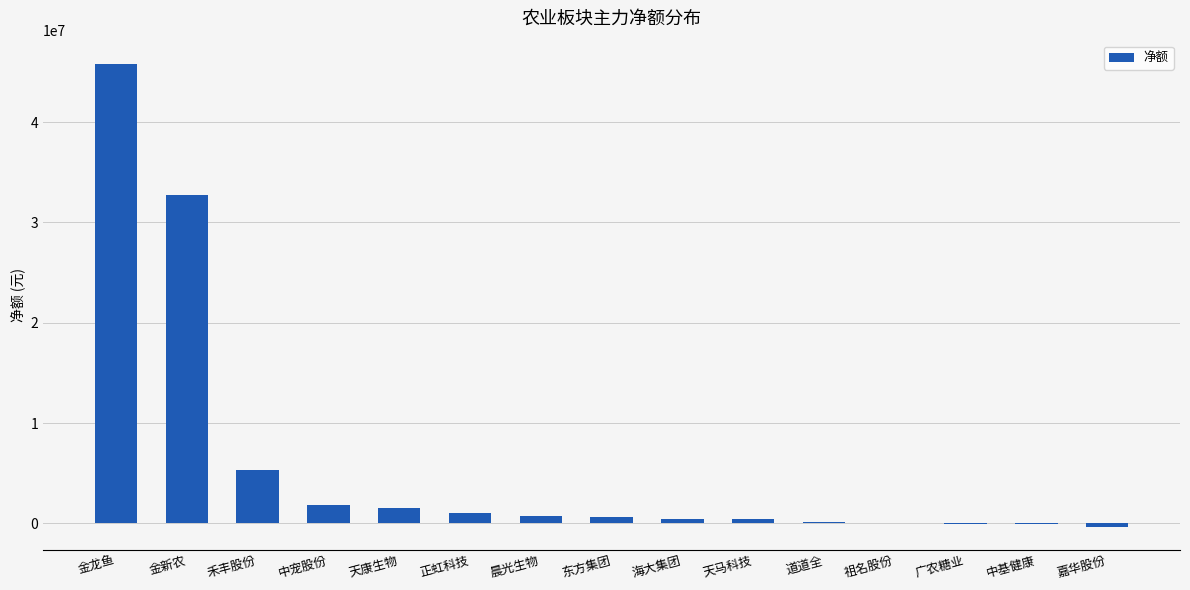

True or false: the data shows 1569000 at 天康生物.

True